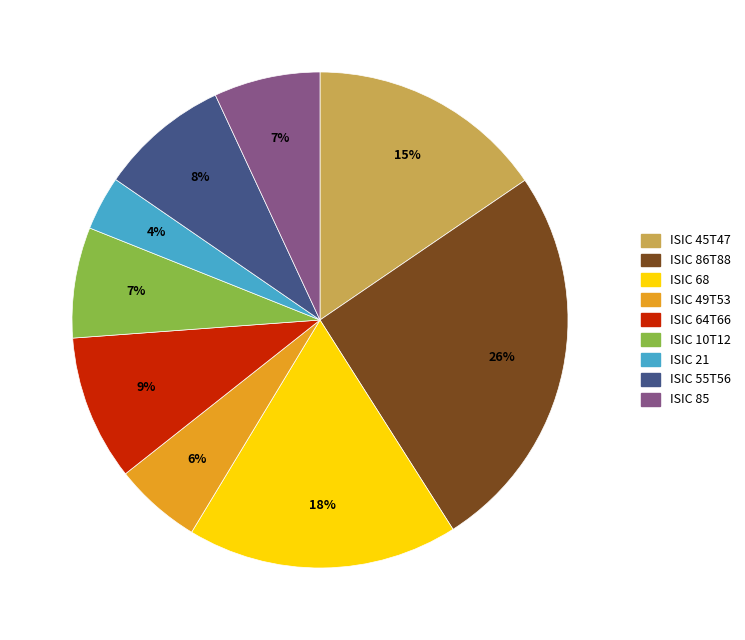

Is ISIC 49T53 the majority of the pie?

No